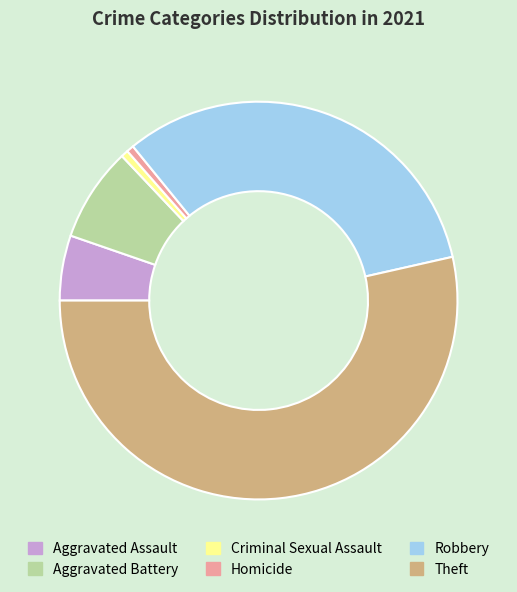

Which category has the biggest portion of the pie?

Theft